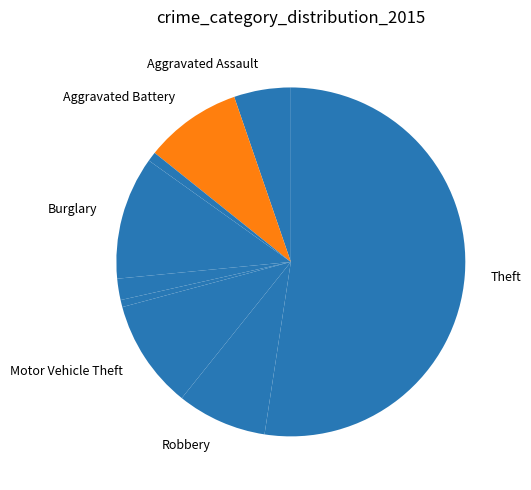

Count the number of slices in the pie.

9